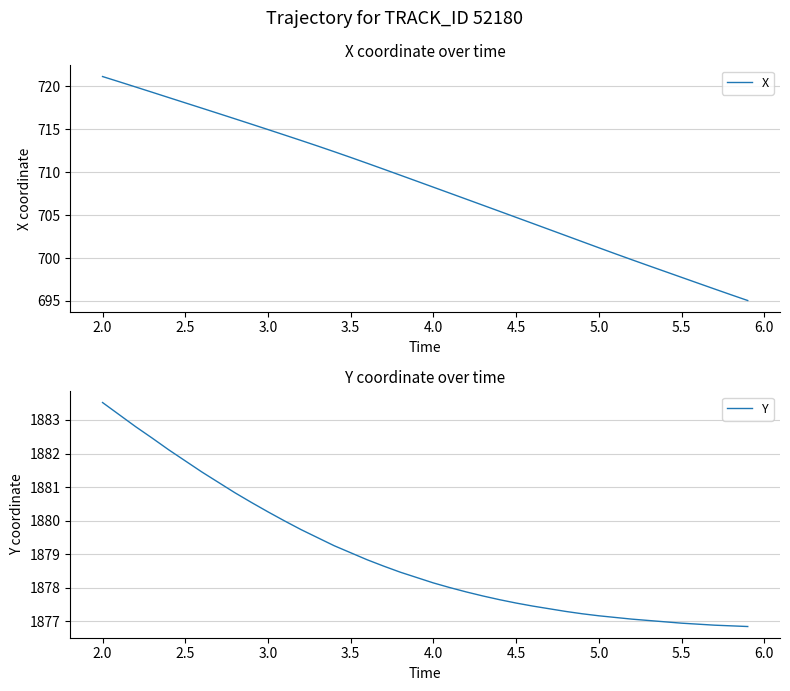

What is the difference between the second highest and second lowest values in the X series?

24.8